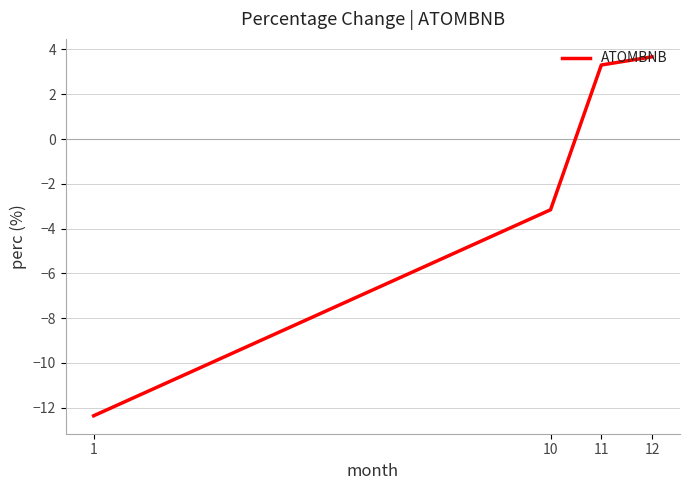

What is the difference between the maximum and minimum values?

16.0